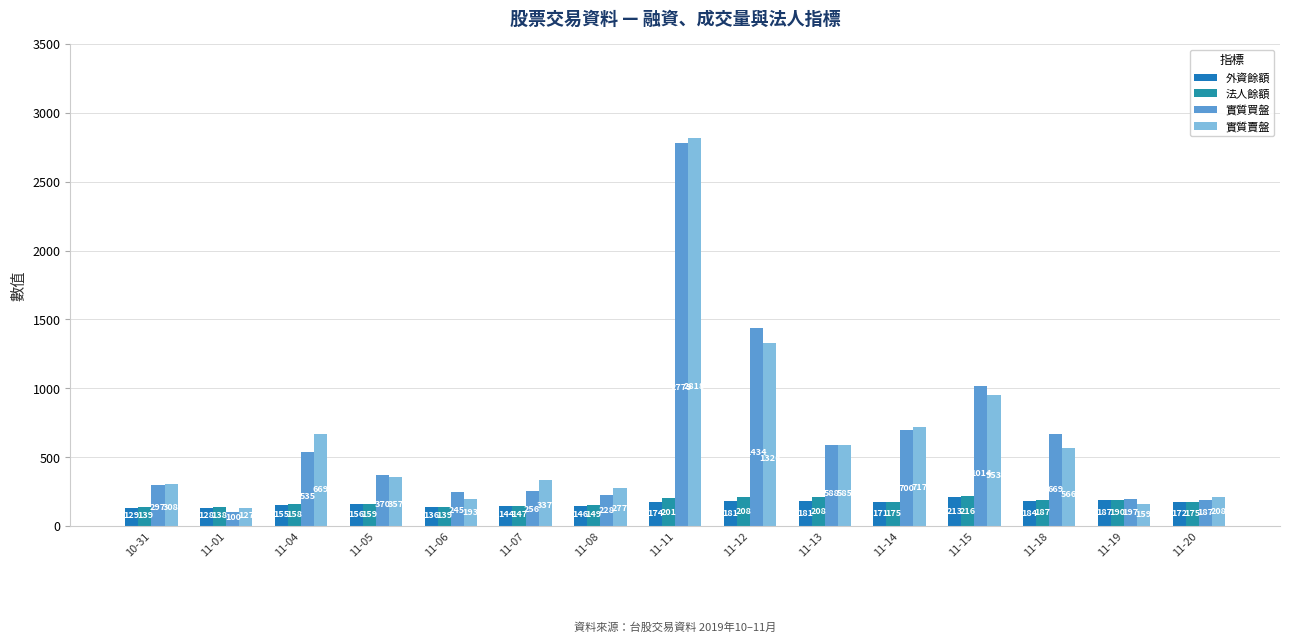

Are the bars horizontal?

No